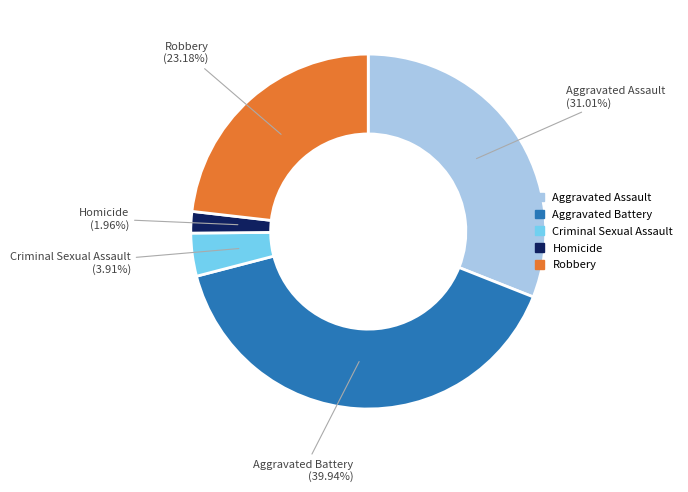

Which slice is the largest?

Aggravated Battery